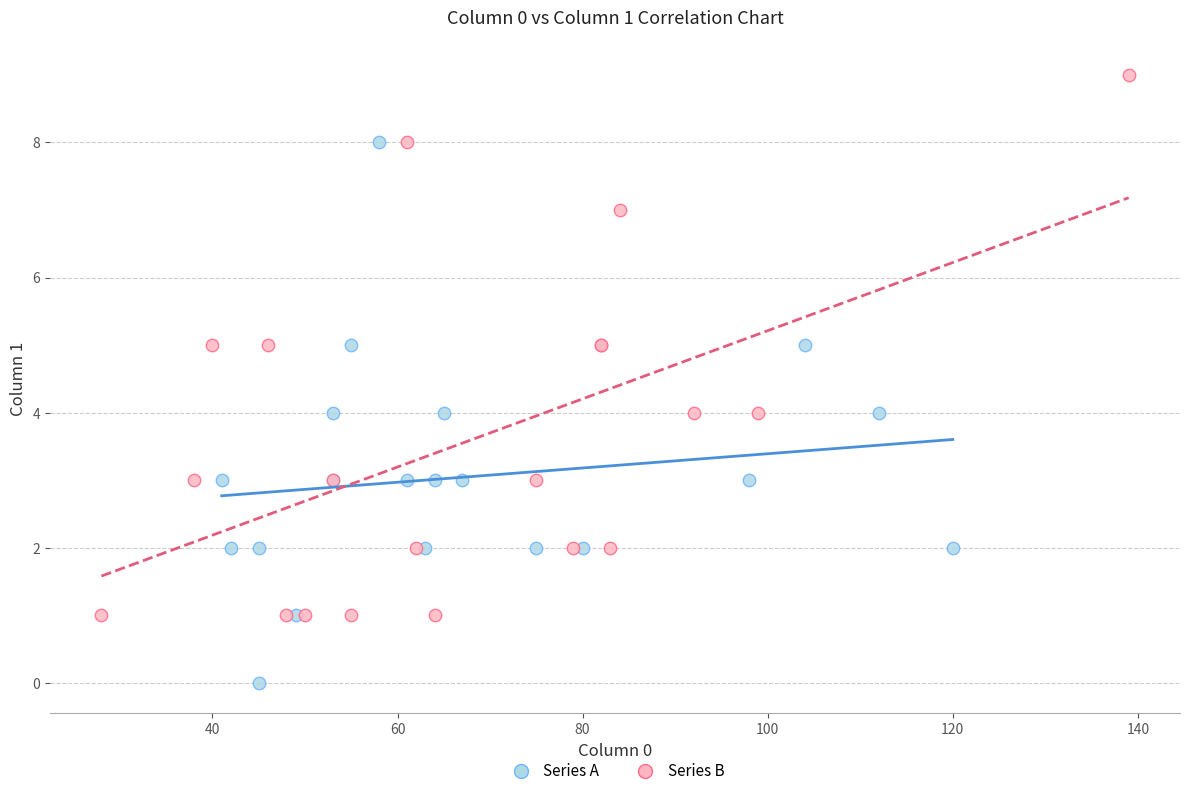

What are all the series names shown in the legend?

Series A, Series B